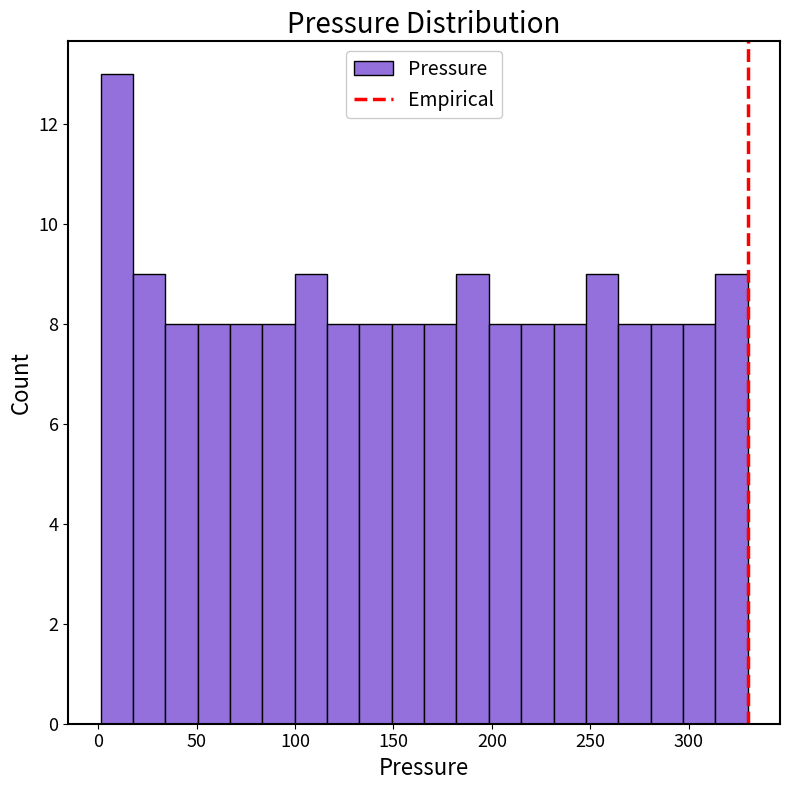

Read against the x-axis, roughly where is the centre of the tallest bar?

10